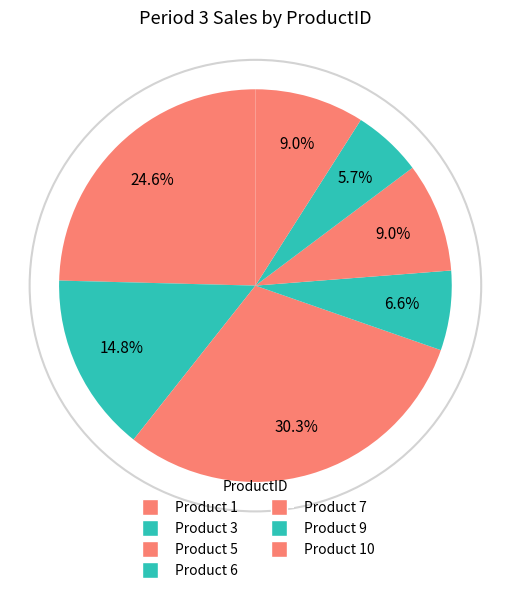

How many slices are in this pie chart?

7